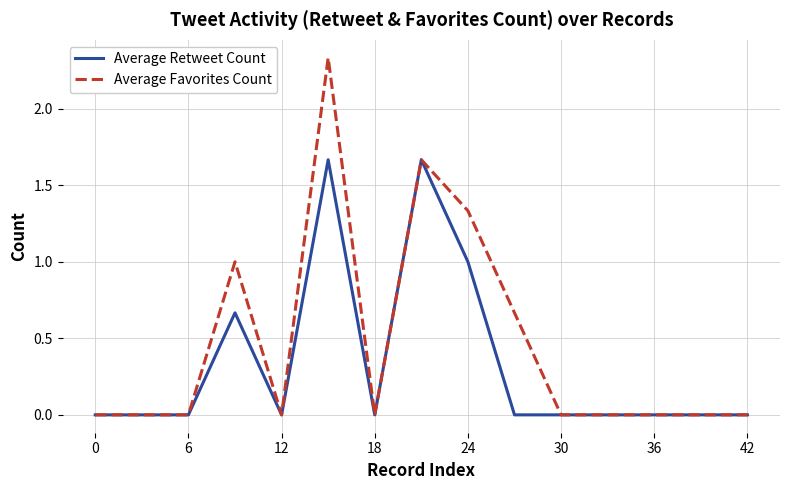

Which series has the largest range (max minus min)?

Average Favorites Count